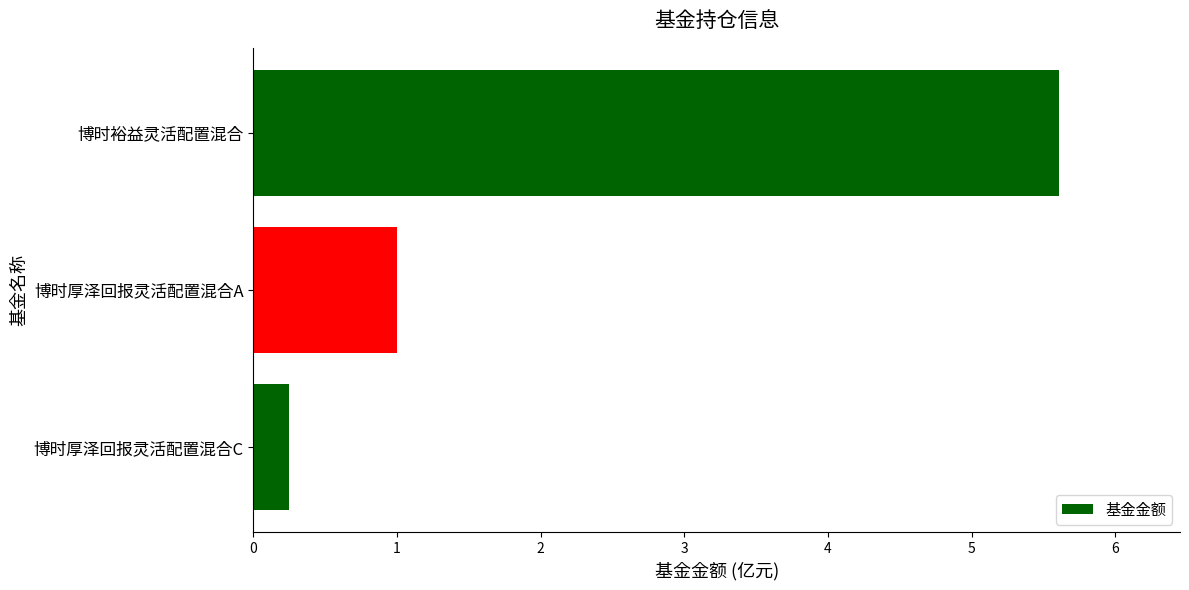

What position from the bottom is 博时裕益灵活配置混合?

3